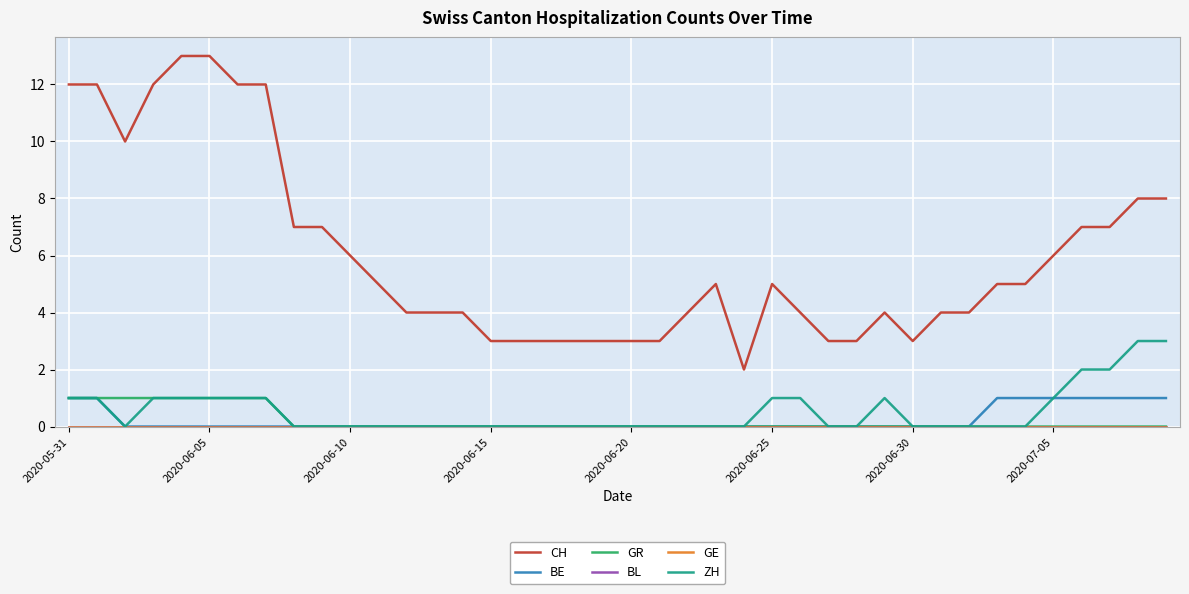

Which series has the largest total across all categories?

CH